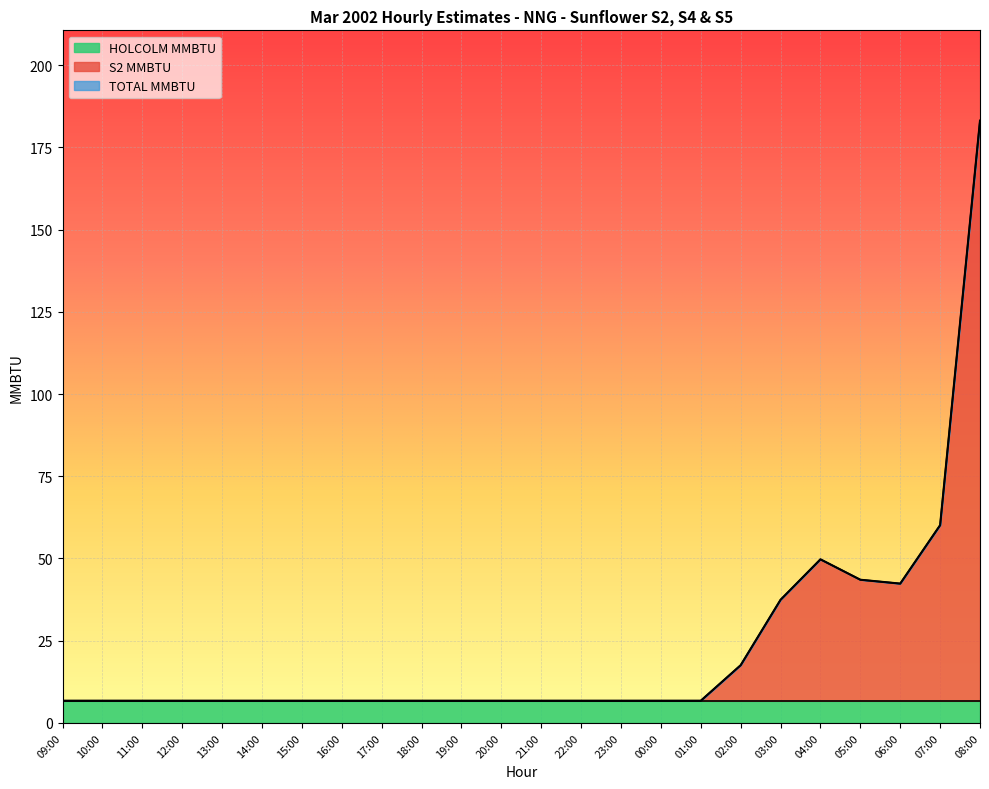

True or false: TOTAL MMBTU has a value of 60.1 at 07:00.

True